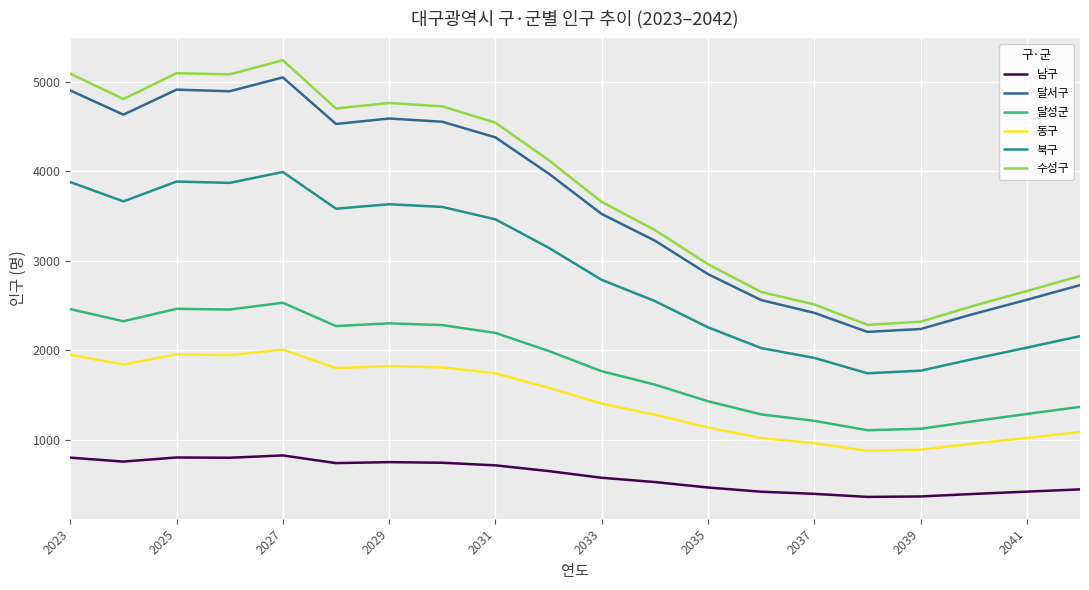

True or false: 달서구 and 북구 intersect in this chart.

False